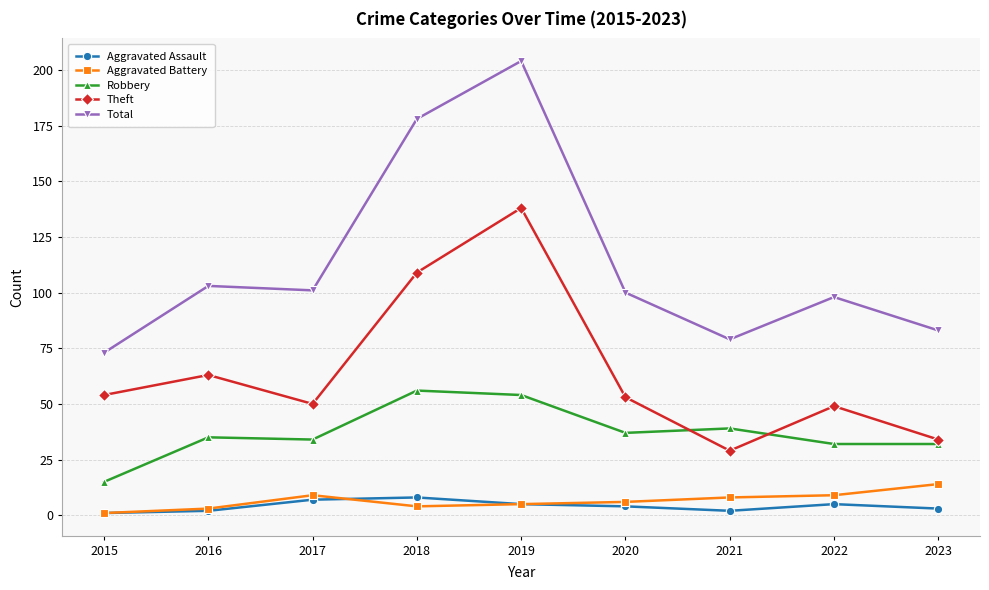

True or false: Aggravated Assault and Total intersect in this chart.

False